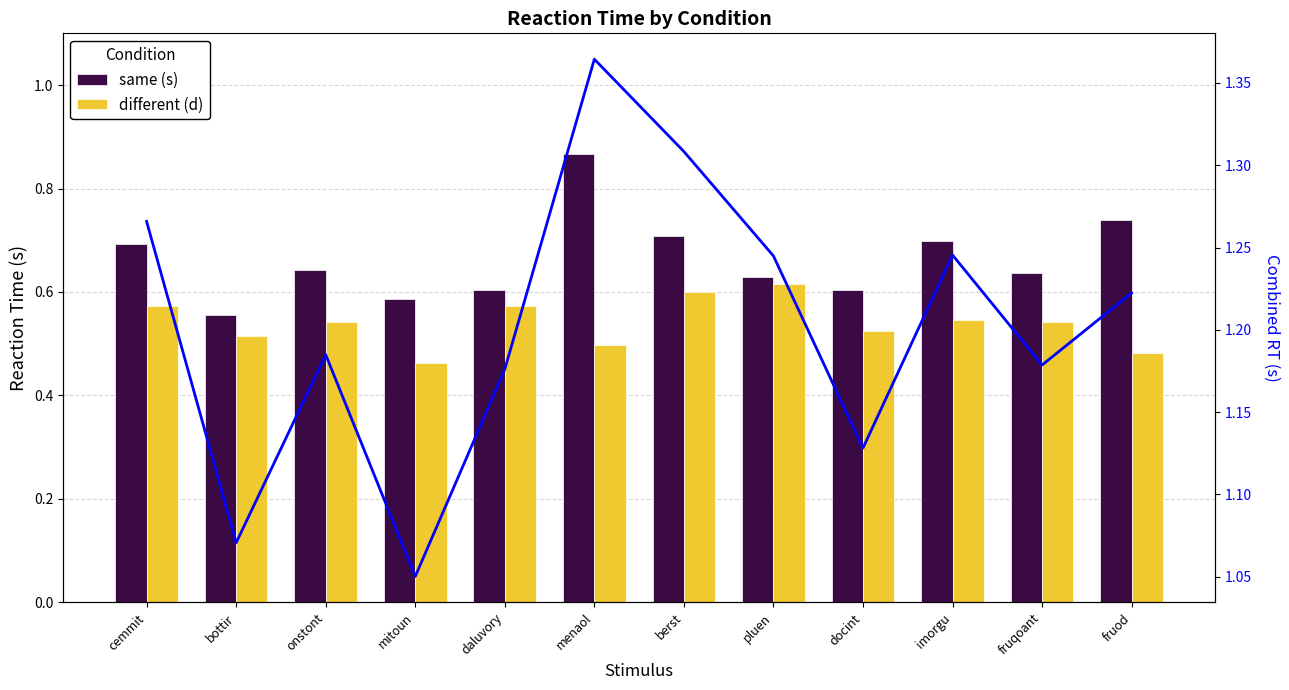

Reading left to right, extract all data points from this chart.

same (s): 0.7	0.6	0.6	0.6	0.6	0.9	0.7	0.6	0.6	0.7	0.6	0.7
different (d): 0.6	0.5	0.5	0.5	0.6	0.5	0.6	0.6	0.5	0.5	0.5	0.5
Combined RT: 1.3	1.1	1.2	1.1	1.2	1.4	1.3	1.2	1.1	1.2	1.2	1.2